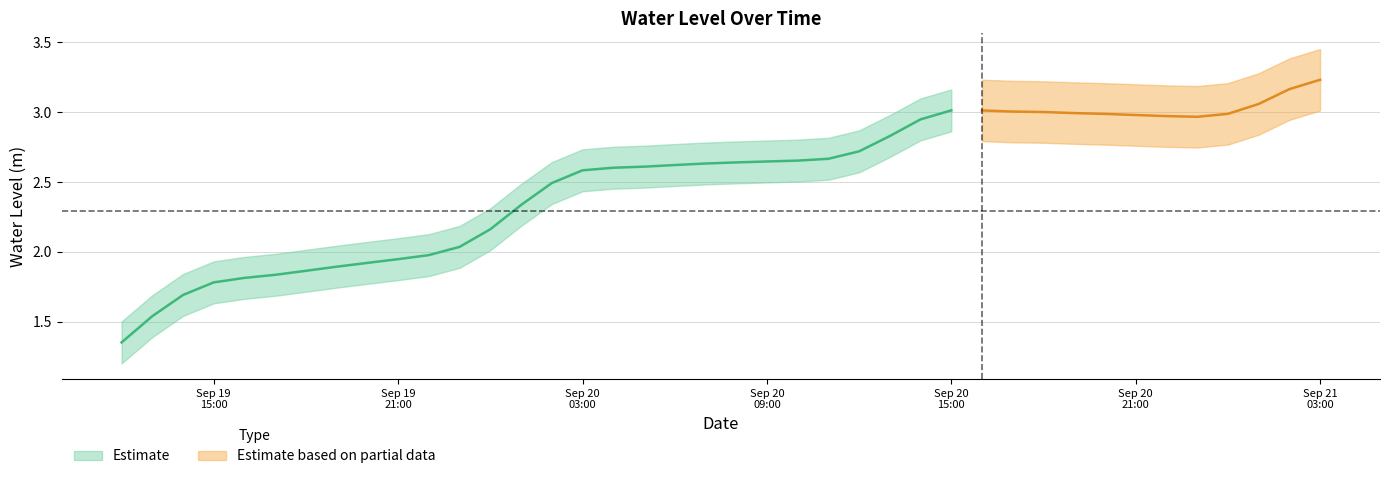

Which category has the highest value across all series?

2024-09-21 03:00:00